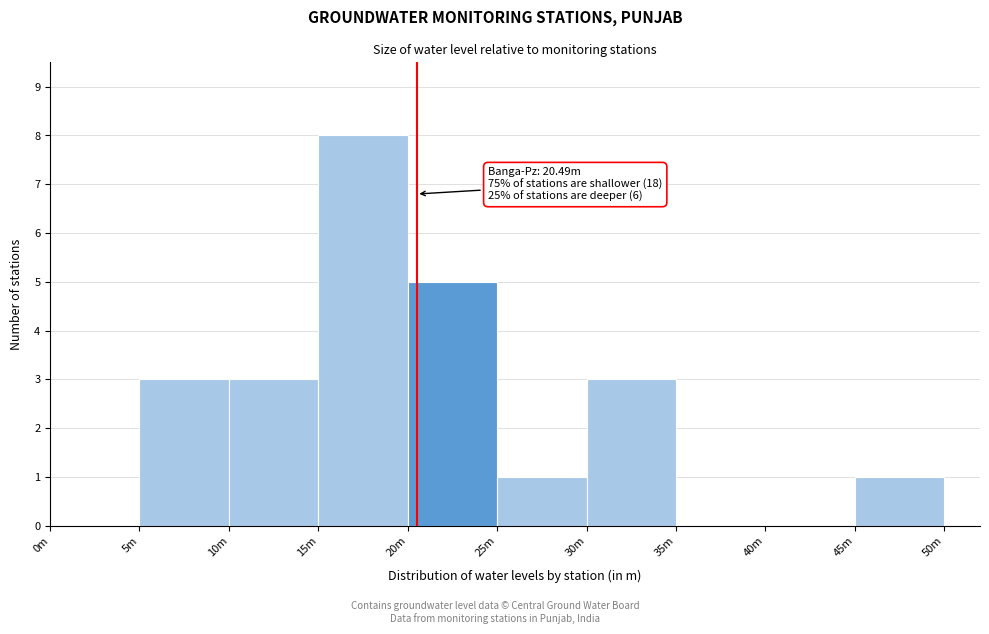

Reading left to right, transcribe all the data shown in this chart.

0m=0	5m=3	10m=3	15m=8	20m=5	25m=1	30m=3	35m=0	40m=0	45m=1